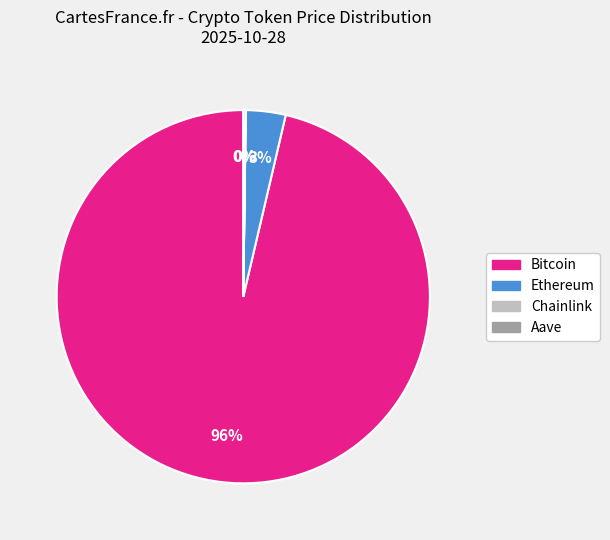

Between Bitcoin and Ethereum, which is larger?

Bitcoin